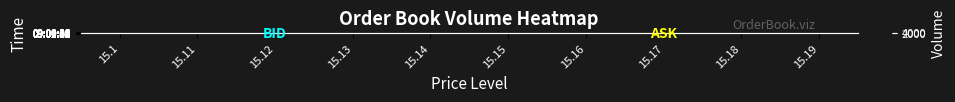

Which series has the largest total across all categories?

09:00:00